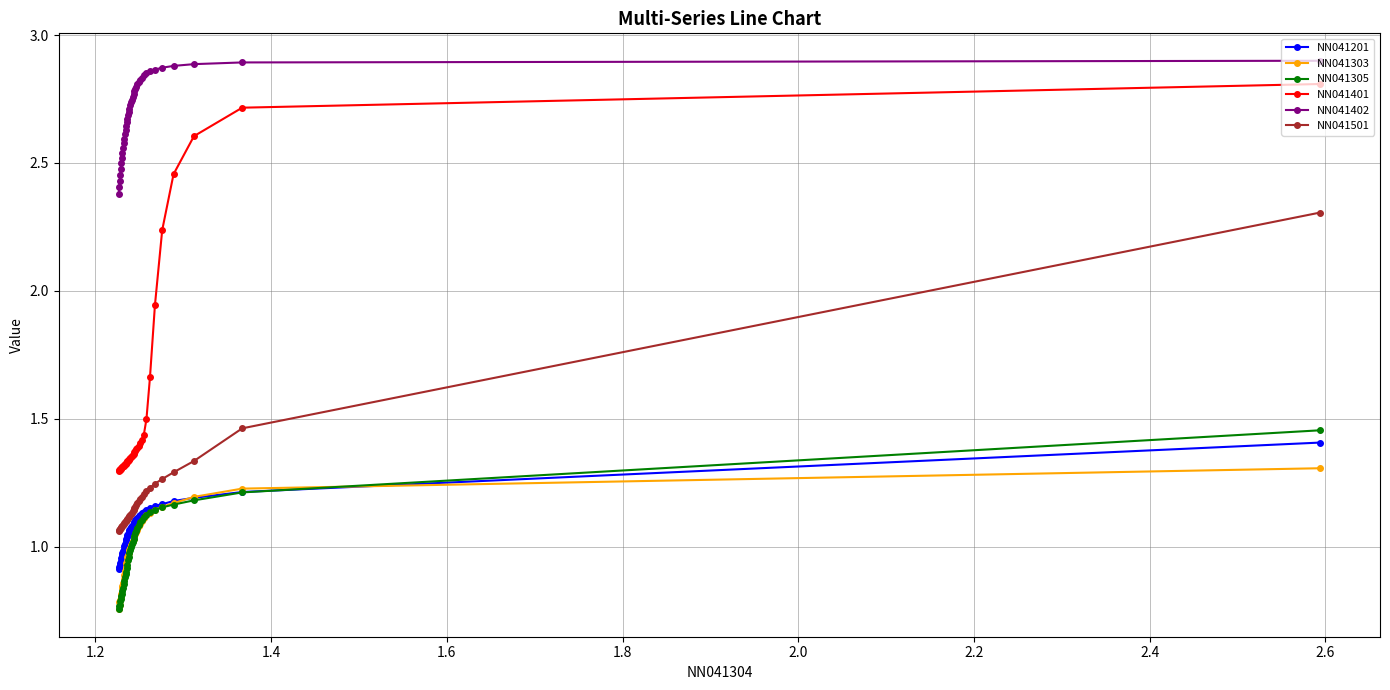

List the series in order of their peak value, lowest first.

NN041303, NN041201, NN041305, NN041501, NN041401, NN041402